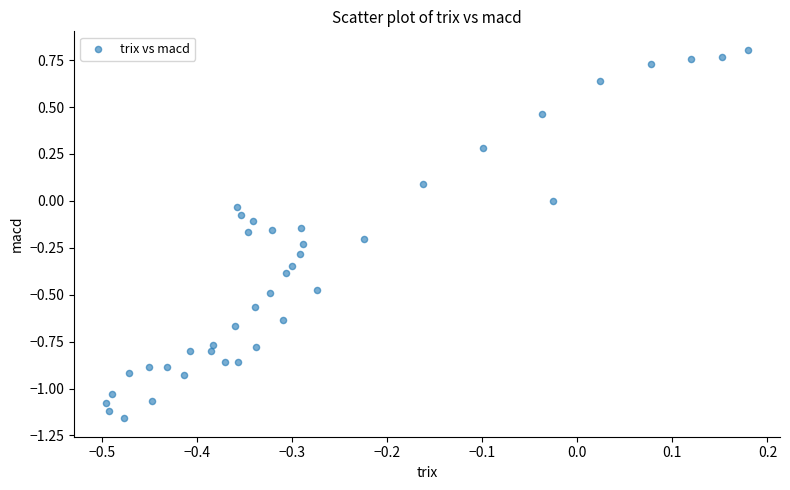

Count the number of points in this scatter plot.

40